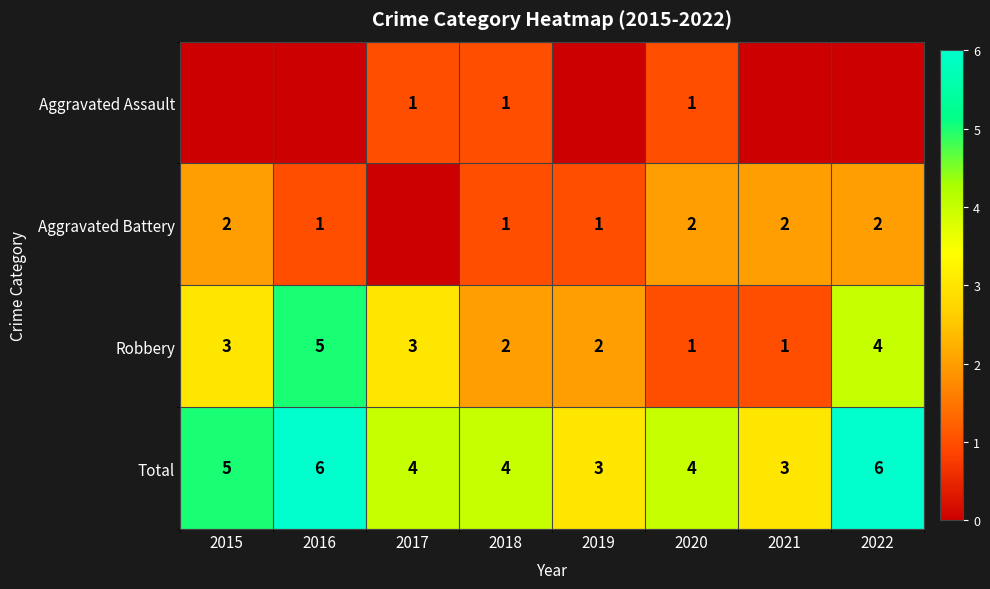

The Aggravated Battery series shows 0 at 2017. True or false?

True